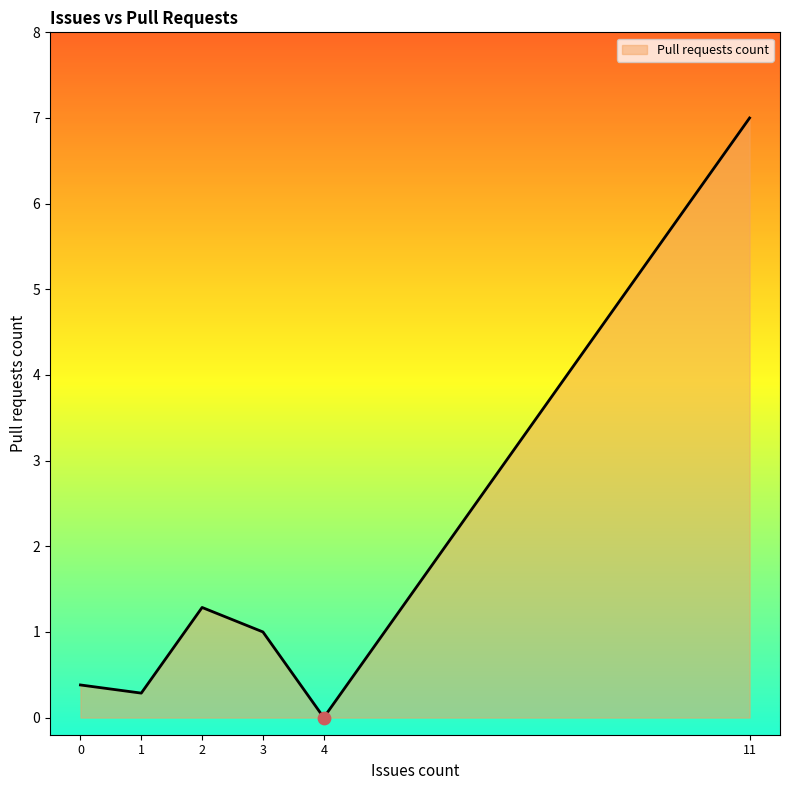

Which has a higher value, 11 or 1?

11